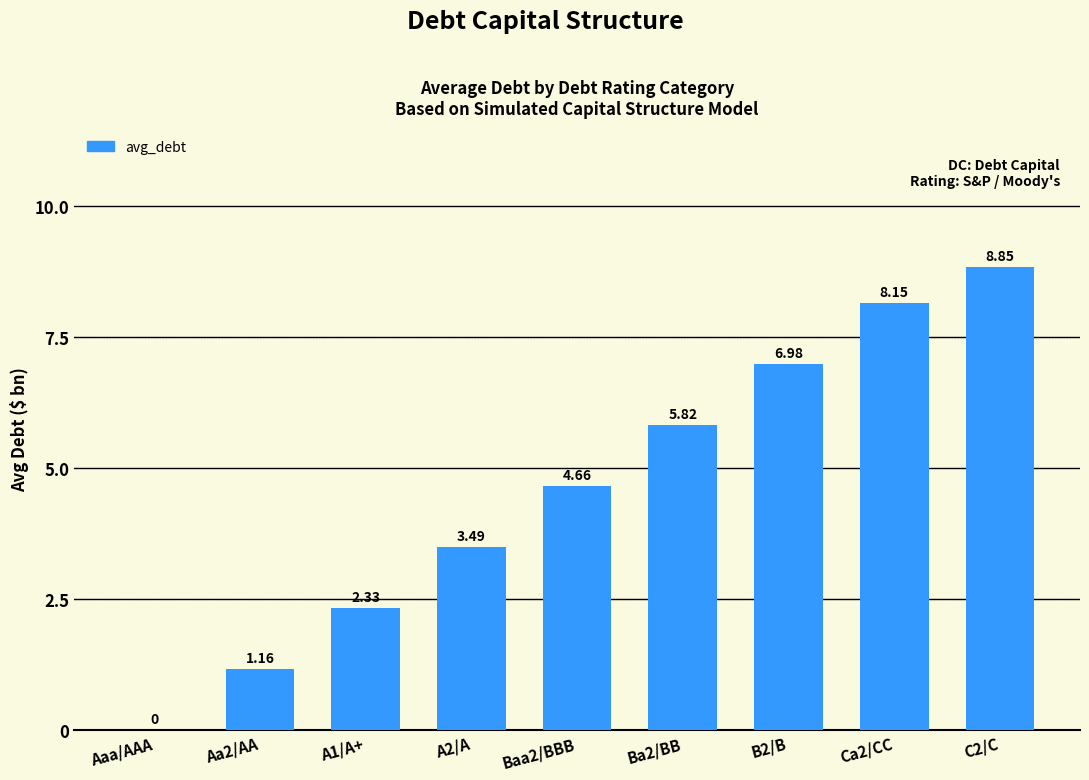

How many positive values are there?

8